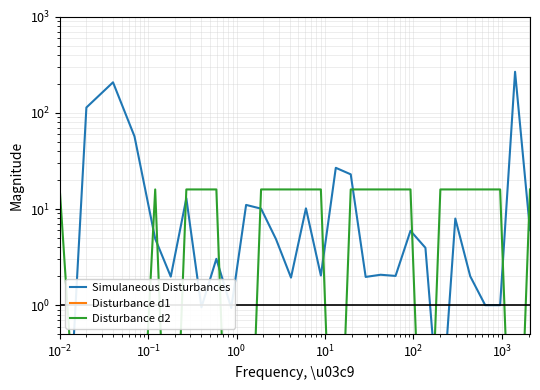

Which series ends up on top after the final intersection of Disturbance d2 and Disturbance d1?

Disturbance d2